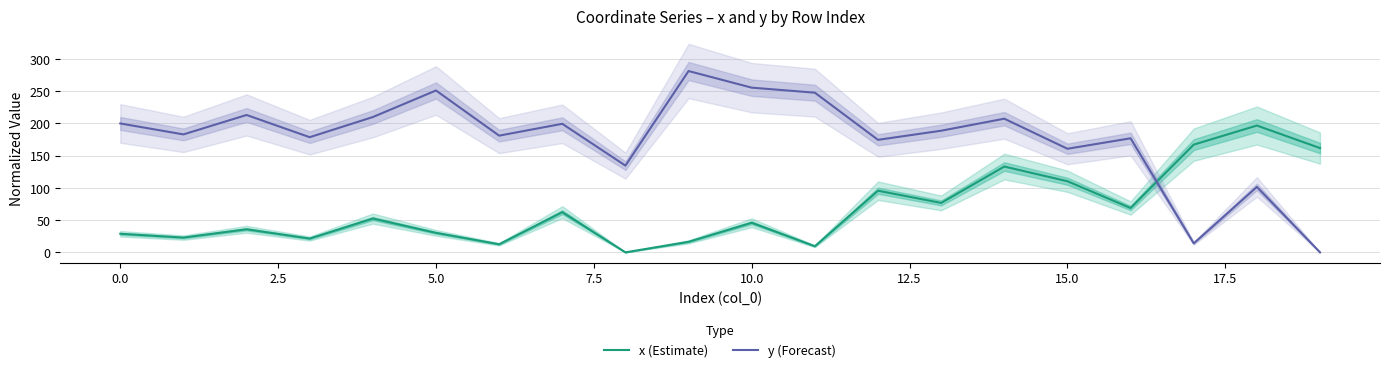

How many intersections are there between x (Estimate) and y (Forecast)?

1